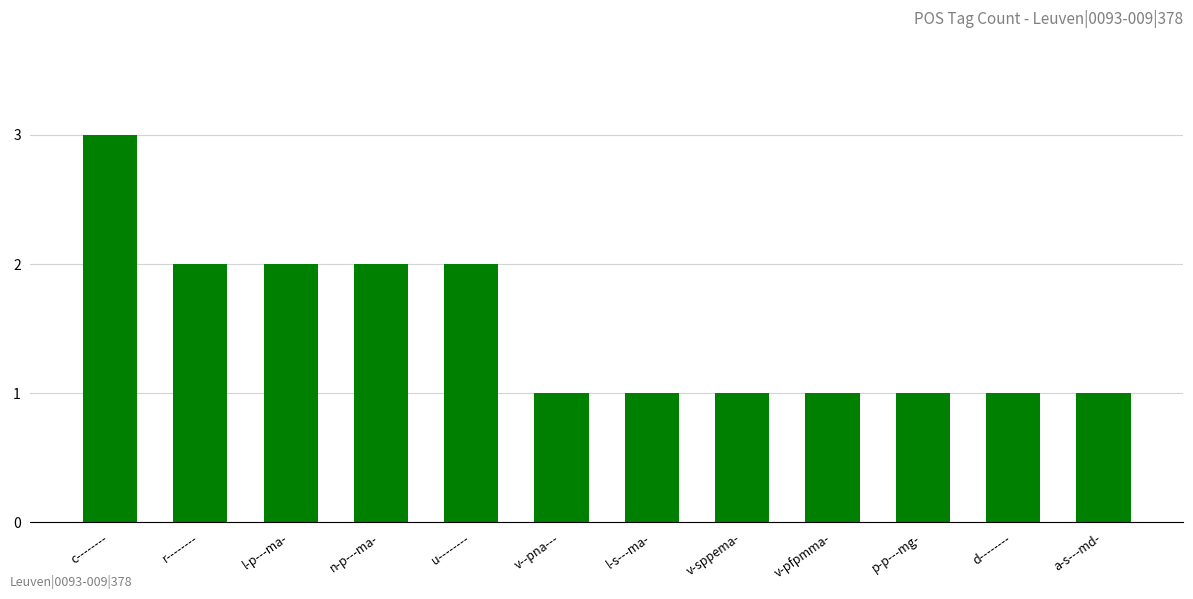

What is the change in value from n-p---ma- to v-sppema-?

-1